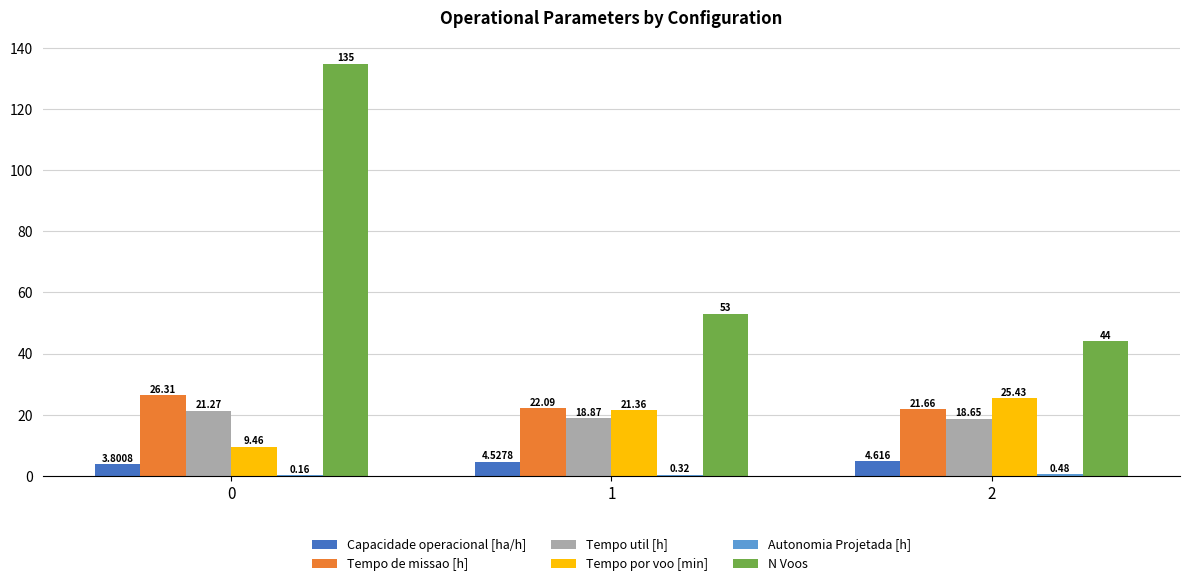

How many categories are shown in the chart?

3